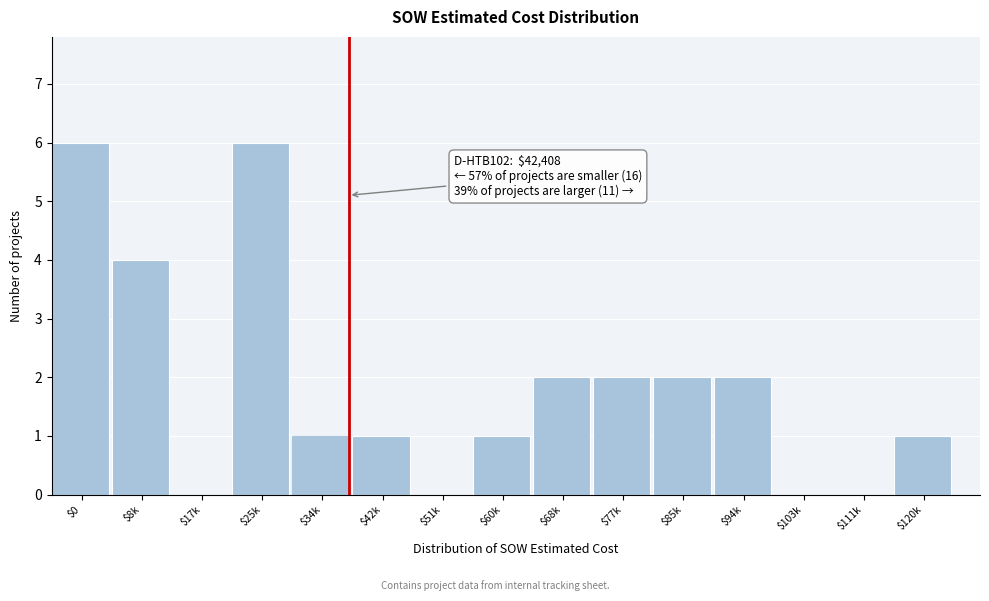

What is the maximum value shown in the chart?

6